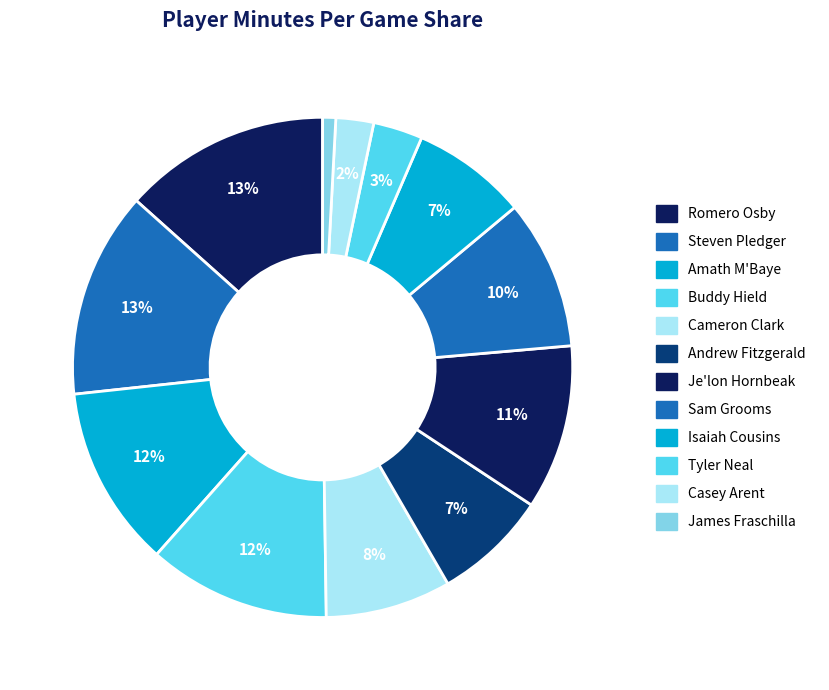

What percentage is the Cameron Clark slice, to the nearest percent?

8%